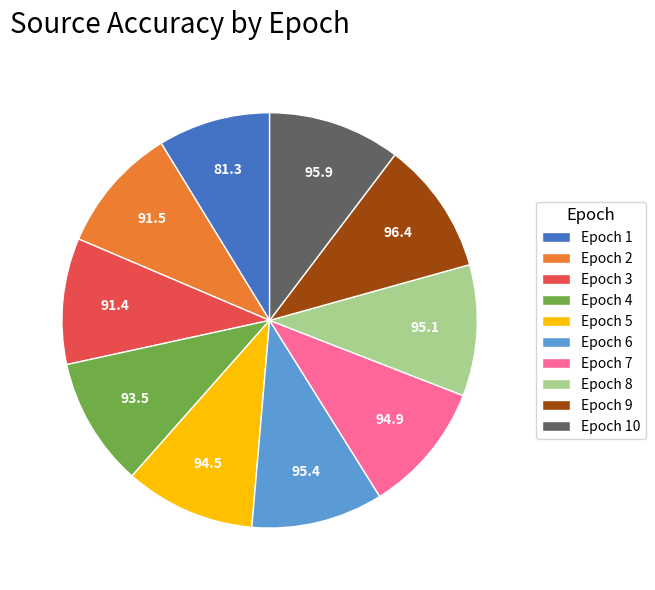

What is the smallest slice in the pie chart?

Epoch 1